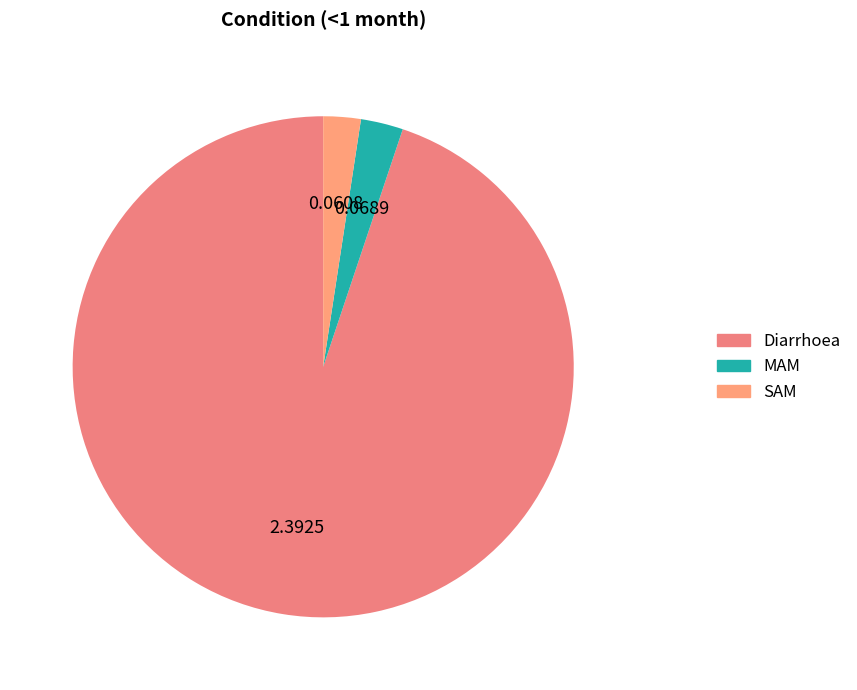

What is the total percentage of SAM and MAM?

5.1%